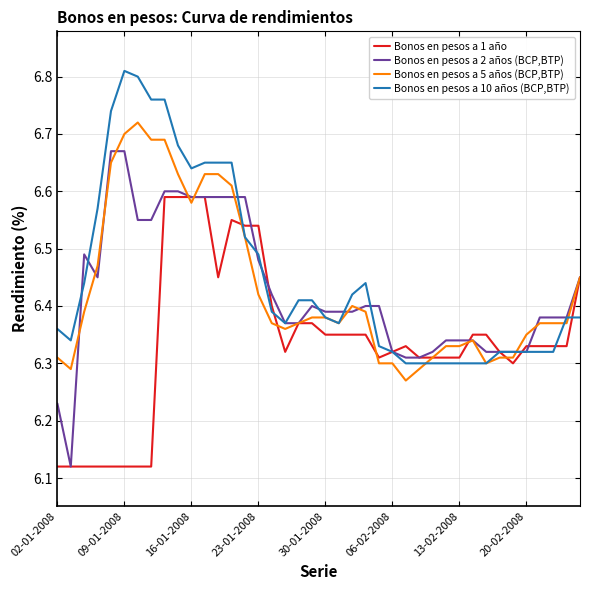

Which series has the largest range (max minus min)?

Bonos en pesos a 2 años (BCP,BTP)